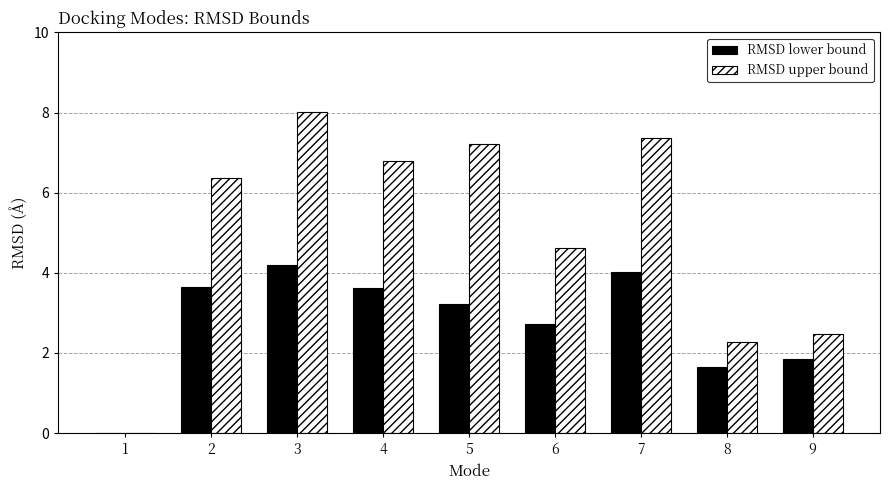

Which category has the highest value in the RMSD lower bound series?

3